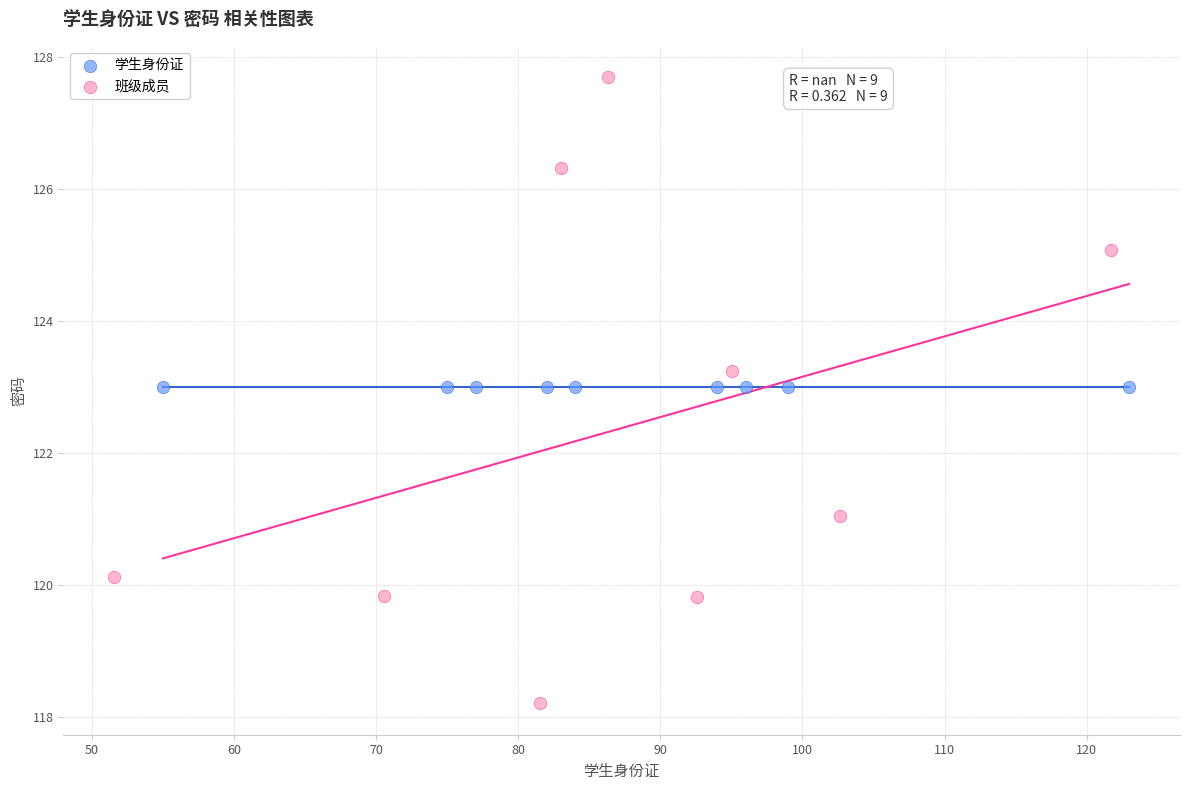

Which series contains the lowest Y value?

班级成员